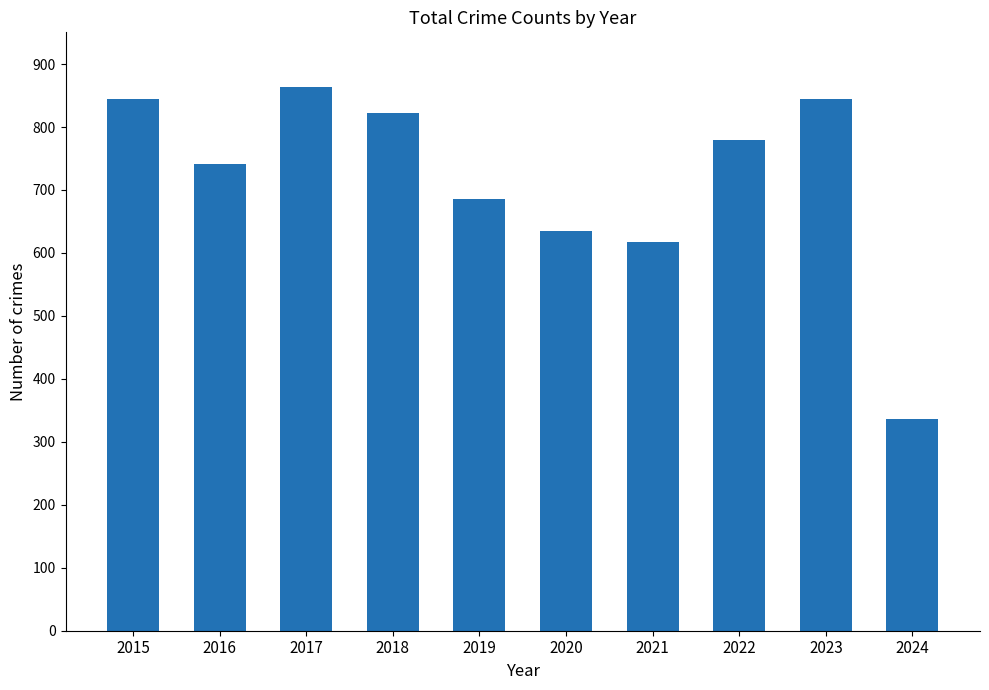

Which has a higher value, 2017 or 2015?

2017